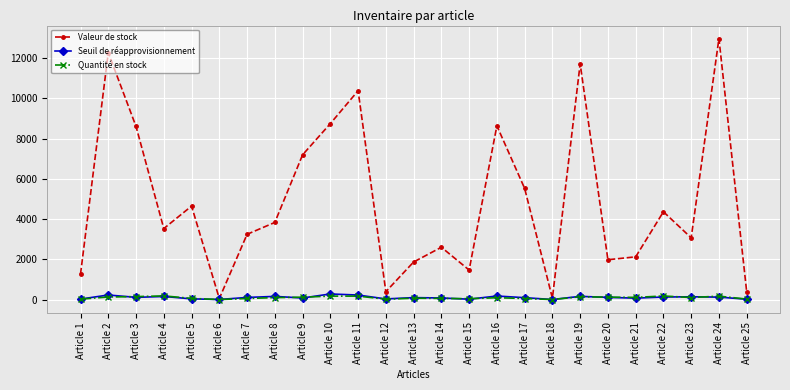

Is this an area chart (filled region under the line)?

No